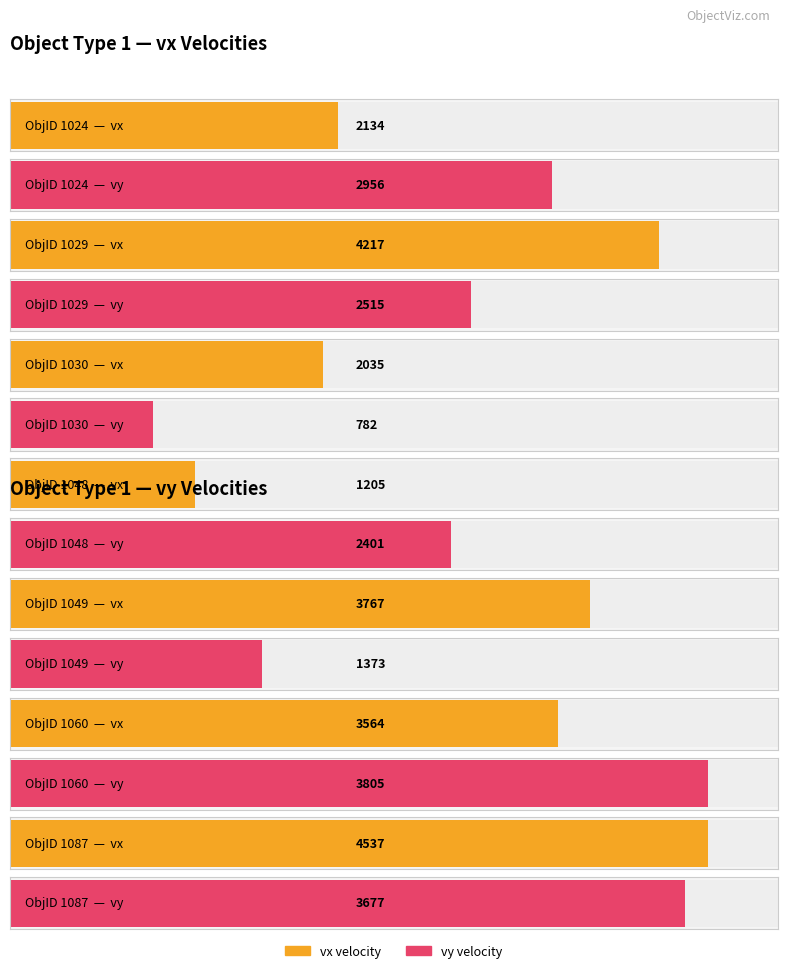

What are all the series names shown in the legend?

vx, vy